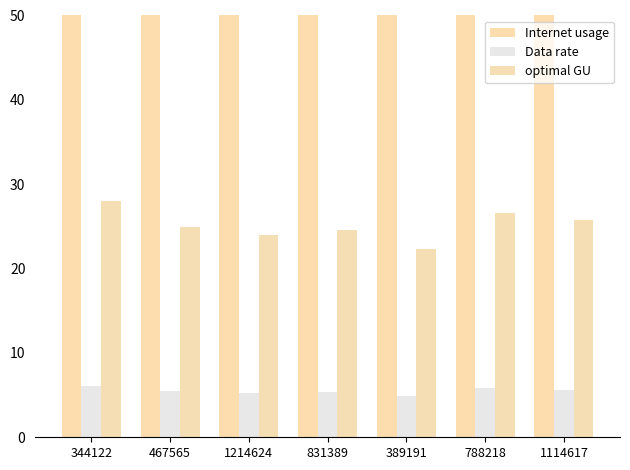

What is the sum of all Internet usage values?

807.8